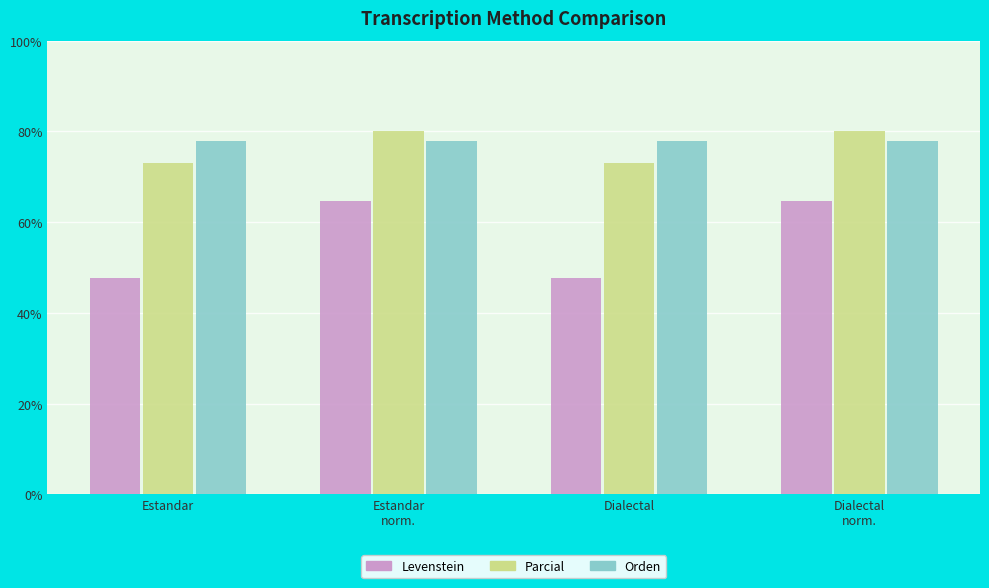

At Estandar, list the series in order from largest to smallest.

Orden, Parcial, Levenstein